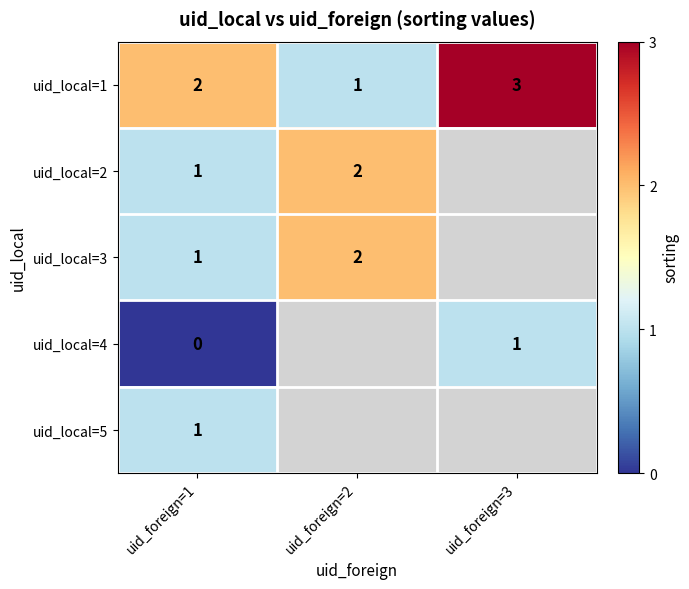

What is the sum of all uid_local=1 values?

6